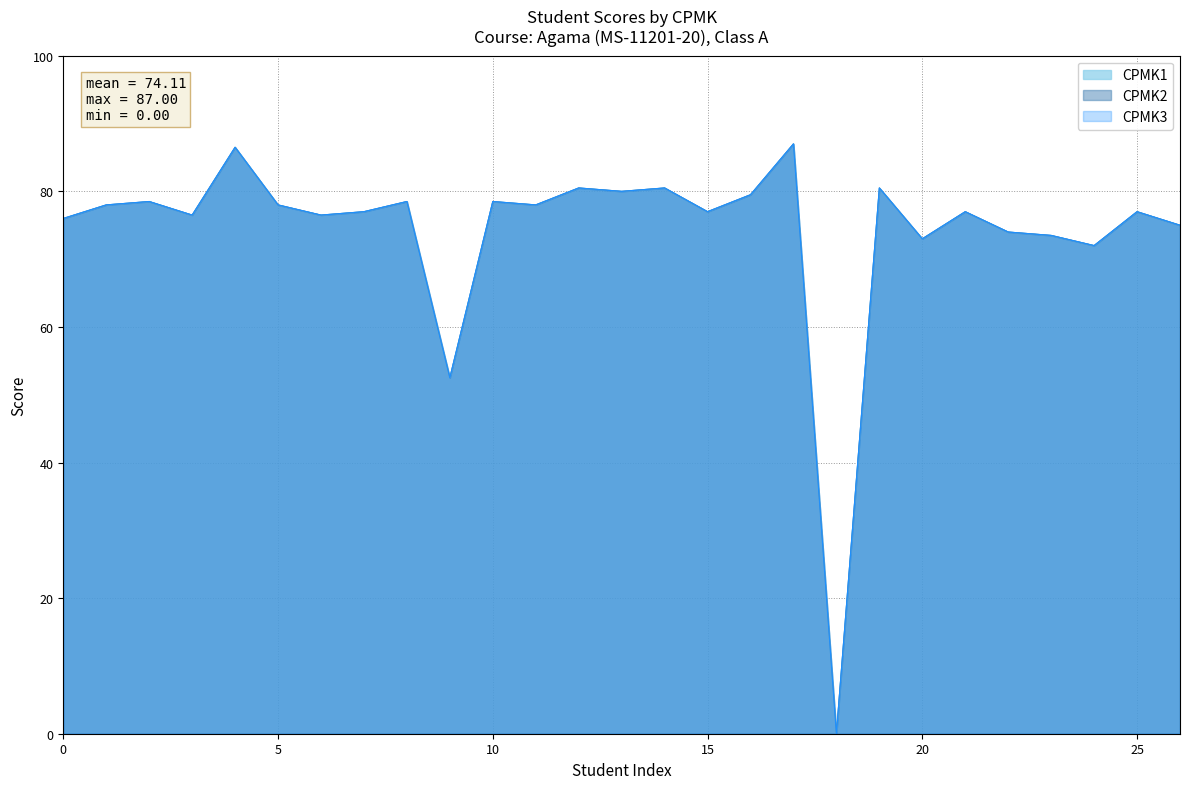

Reading left to right, what are all the values shown in this chart?

CPMK1: 76.0	78.0	78.5	76.5	86.5	78.0	76.5	77.0	78.5	52.5	78.5	78.0	80.5	80.0	80.5	77.0	79.5	87.0	0.0	80.5	73.0	77.0	74.0	73.5	72.0	77.0	75.0
CPMK2: 76.0	78.0	78.5	76.5	86.5	78.0	76.5	77.0	78.5	52.5	78.5	78.0	80.5	80.0	80.5	77.0	79.5	87.0	0.0	80.5	73.0	77.0	74.0	73.5	72.0	77.0	75.0
CPMK3: 76.0	78.0	78.5	76.5	86.5	78.0	76.5	77.0	78.5	52.5	78.5	78.0	80.5	80.0	80.5	77.0	79.5	87.0	0.0	80.5	73.0	77.0	74.0	73.5	72.0	77.0	75.0